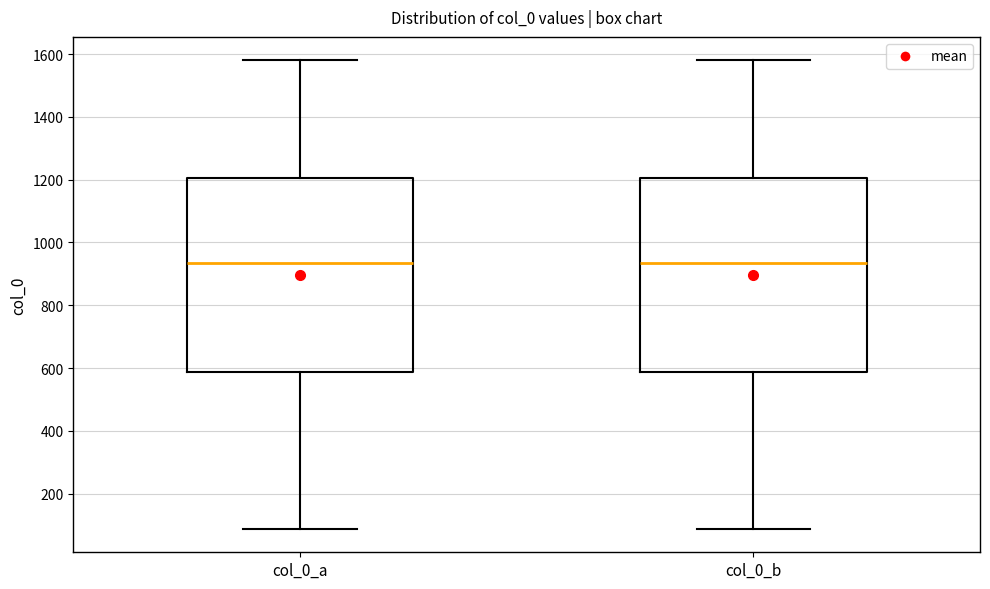

Where is the lower edge of the box for col_0_b on the y-axis? The values are not printed on the chart, so give them approximately, as read against the axis.

580